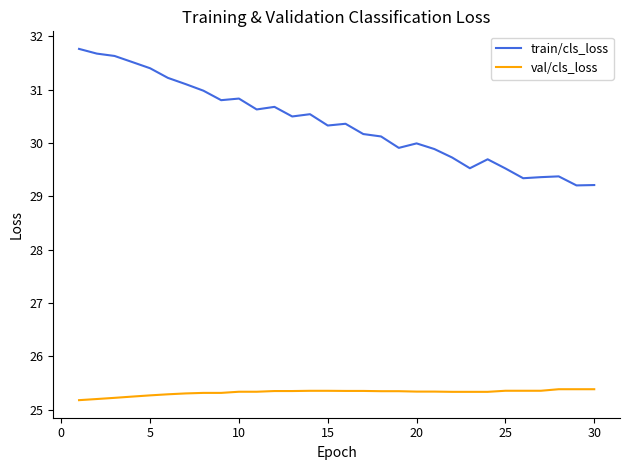

What are all the series names shown in the legend?

train/cls_loss, val/cls_loss